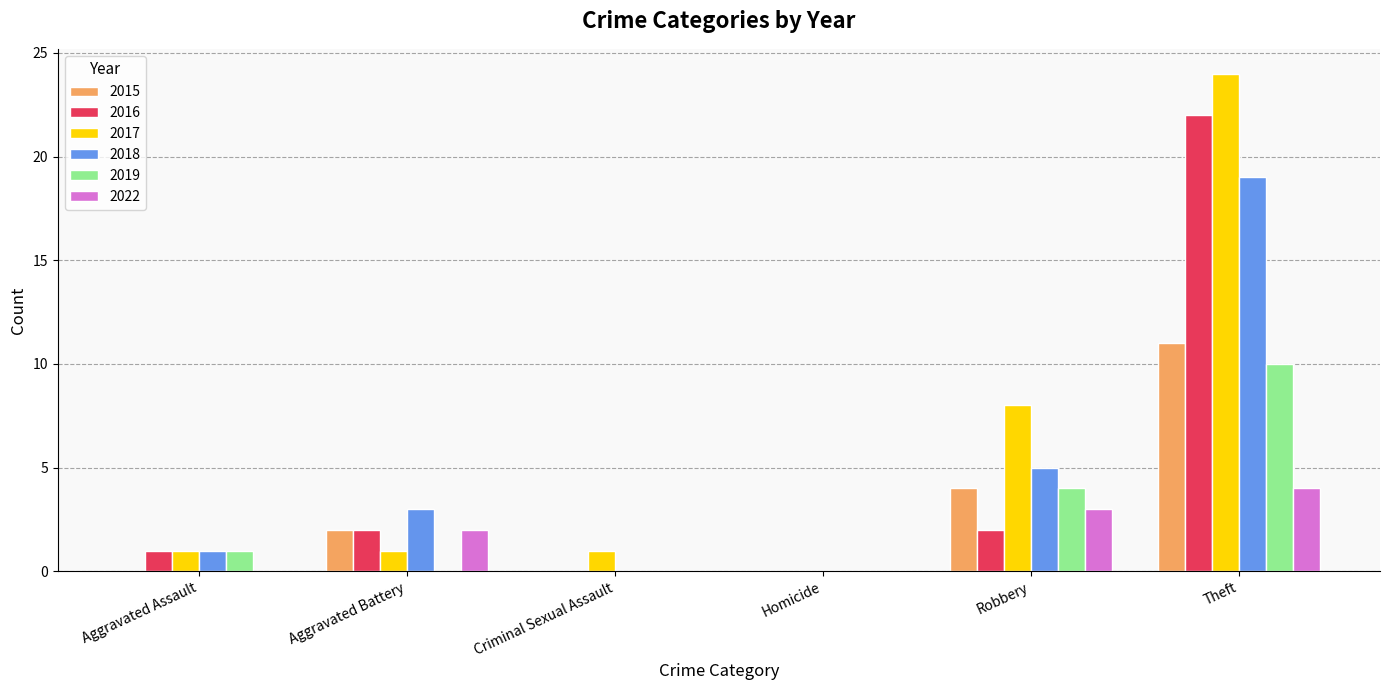

Is it true that 2022 equals 2 at Criminal Sexual Assault?

False